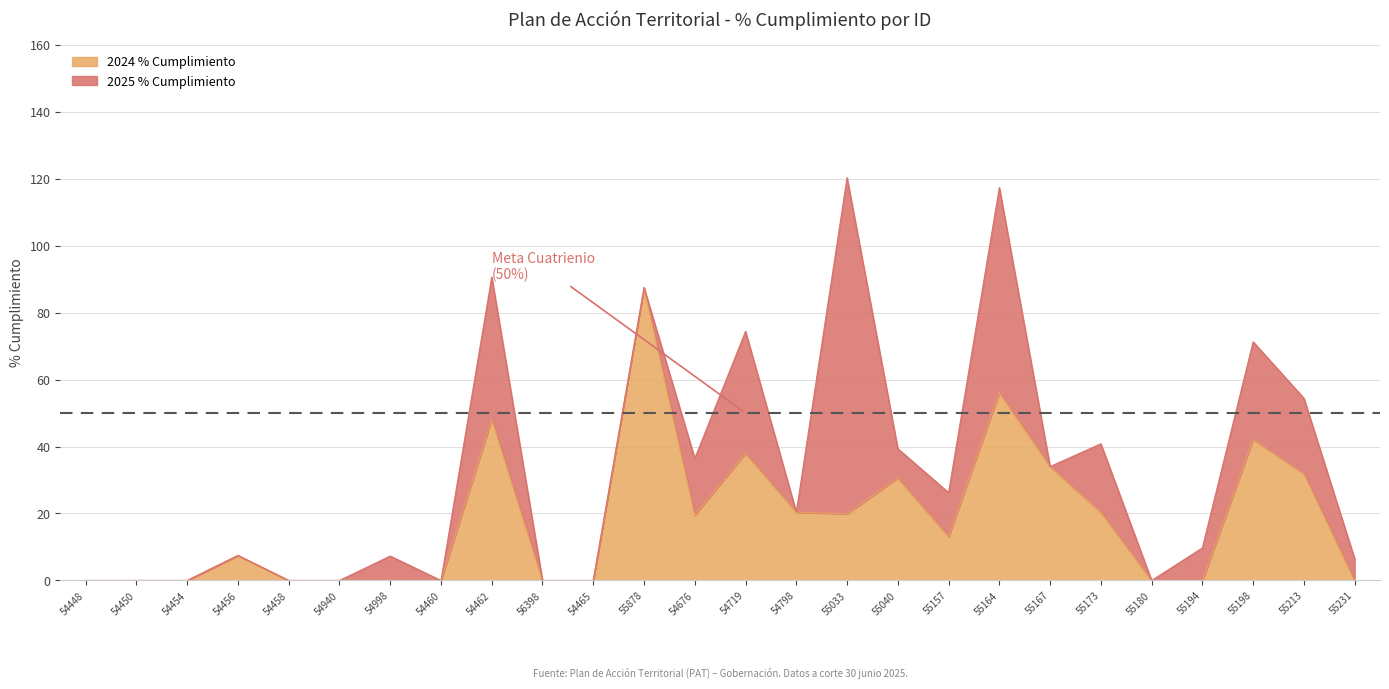

How many categories are shown in the chart?

26